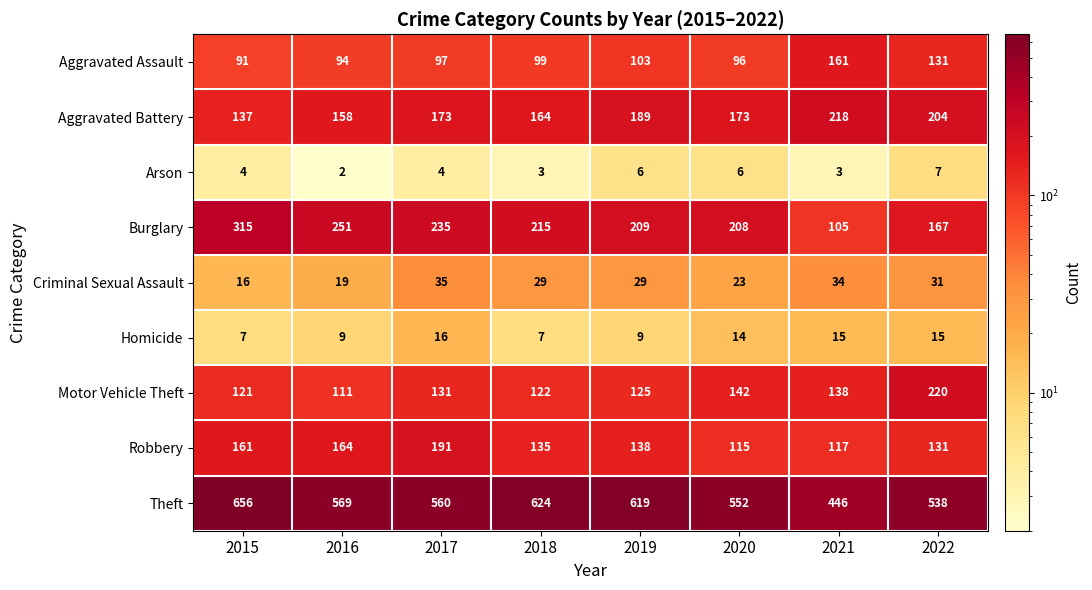

How many data points in Aggravated Battery are less than 173?

3